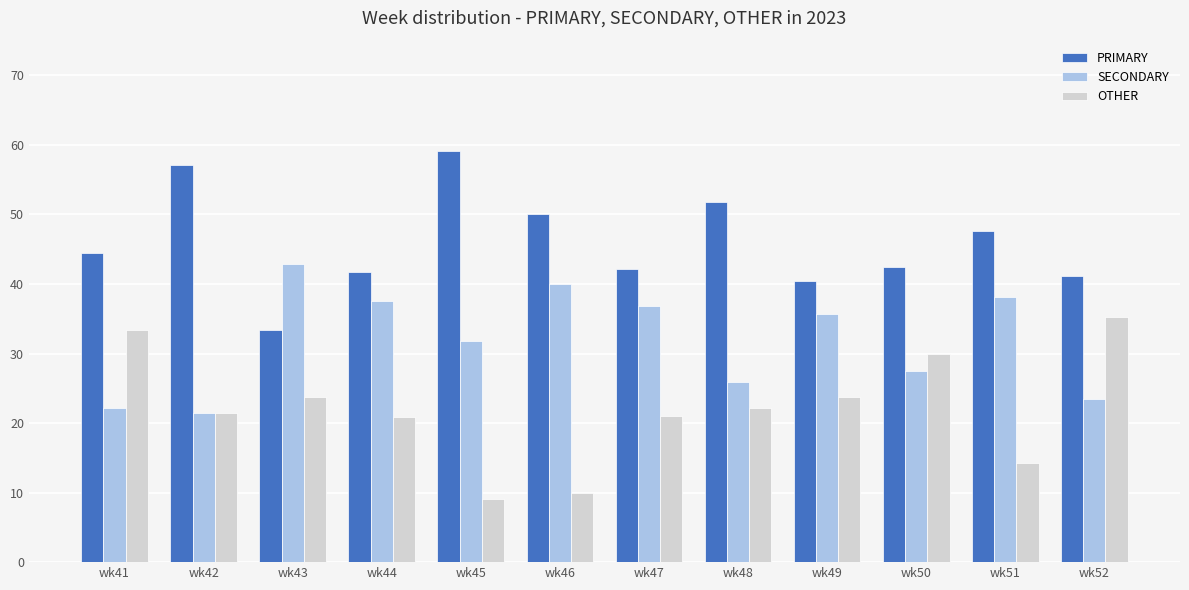

Which category has the lowest value in the SECONDARY series?

wk42